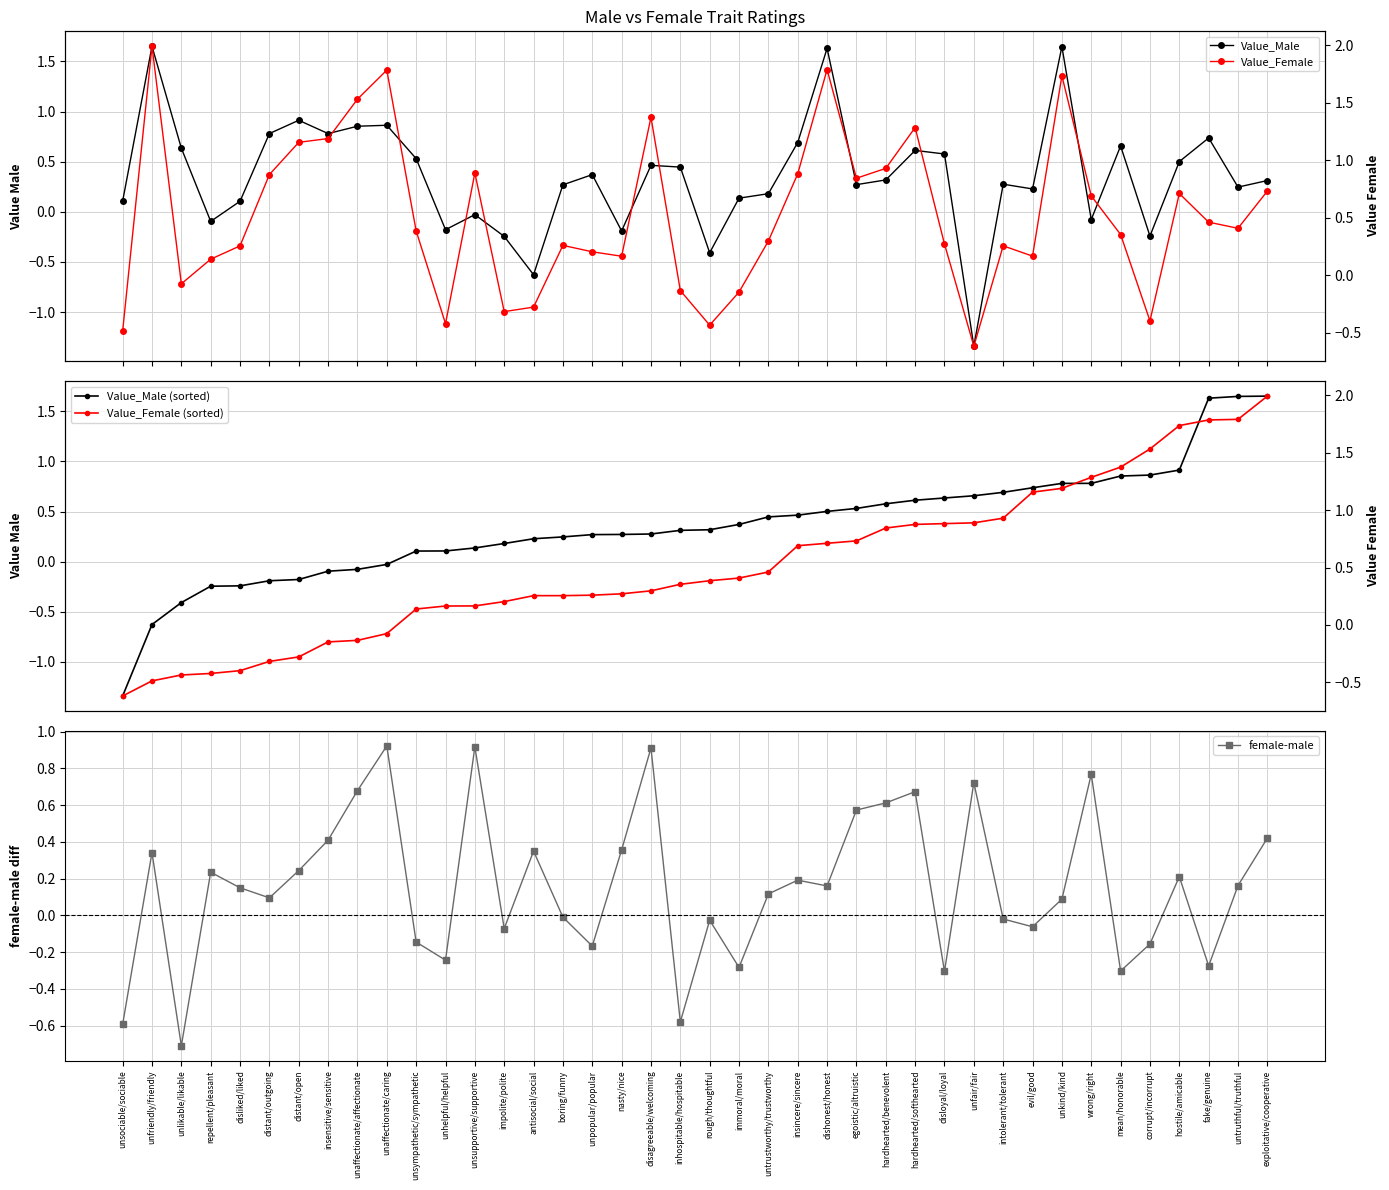

True or false: Value_Male has a value of 1.5 at distant/open.

False